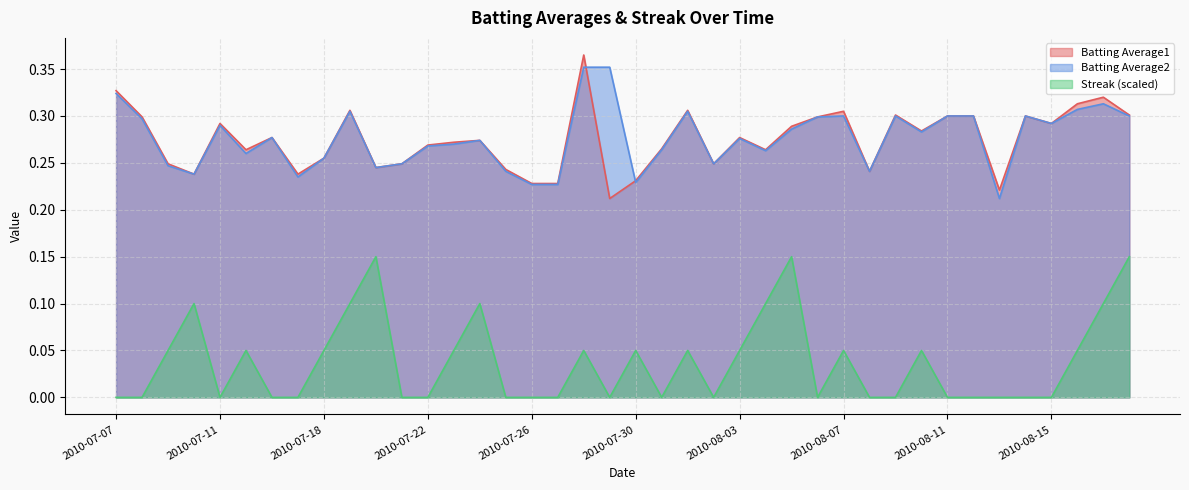

What is the average value of the Batting Average2 series?

0.3